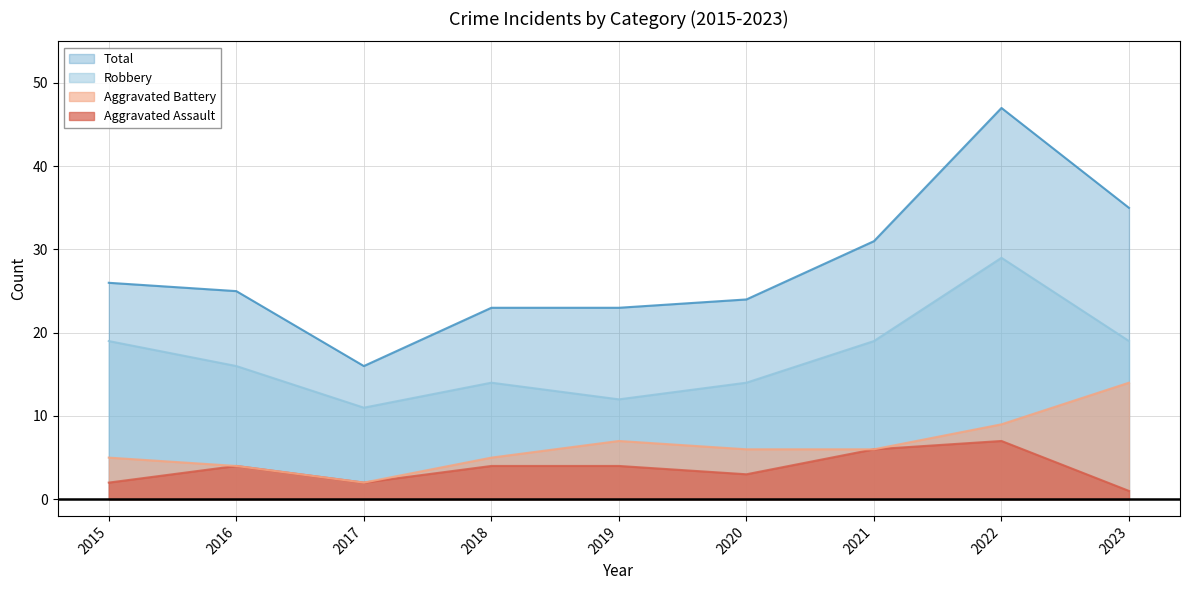

Which series changed the most between 2018 and 2021?

Total